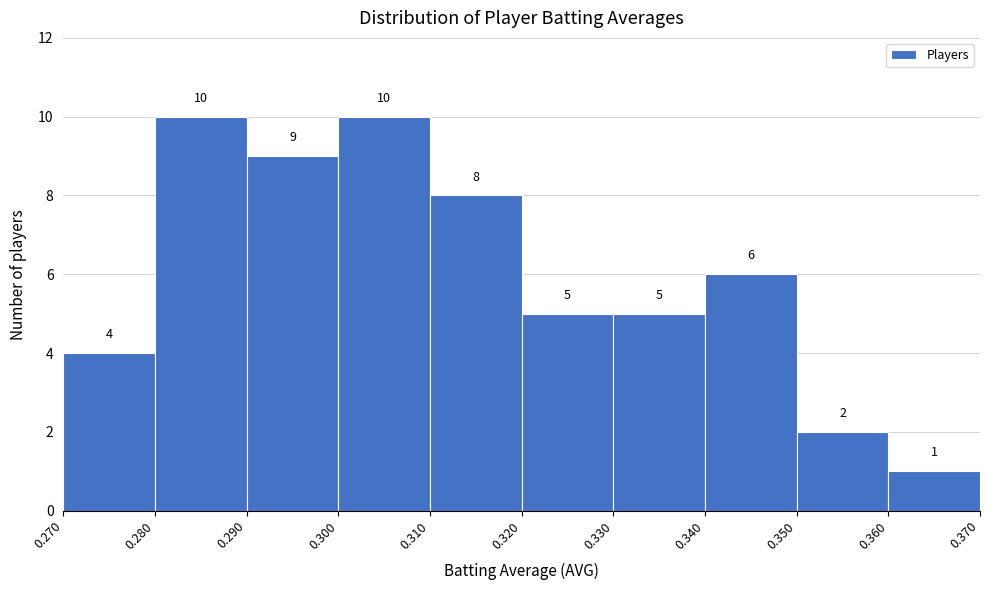

What is the height of the bar covering 0.290 to 0.300 on the x-axis?

9